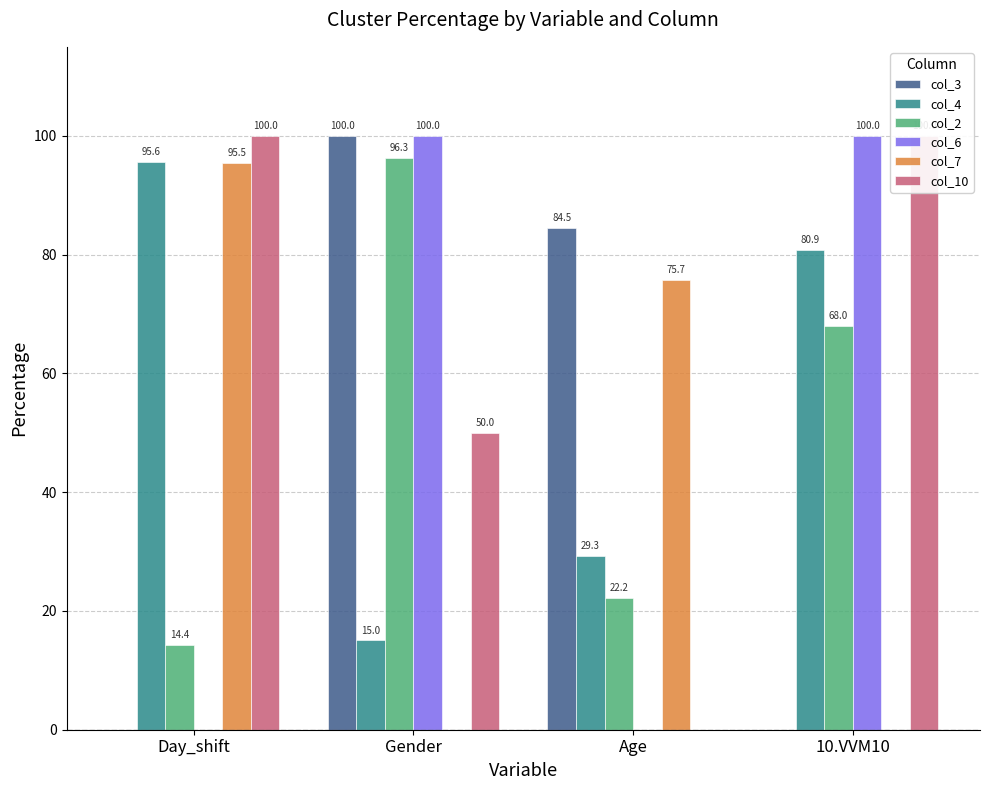

At which label does col_2 first exceed 68?

Gender